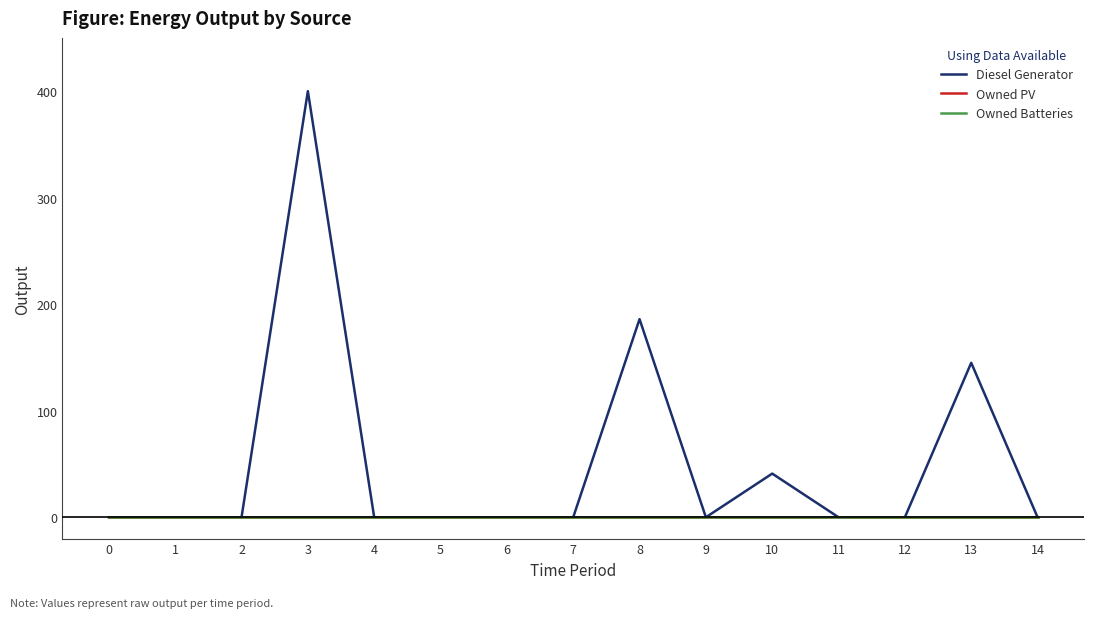

Does the chart have visible grid lines?

No